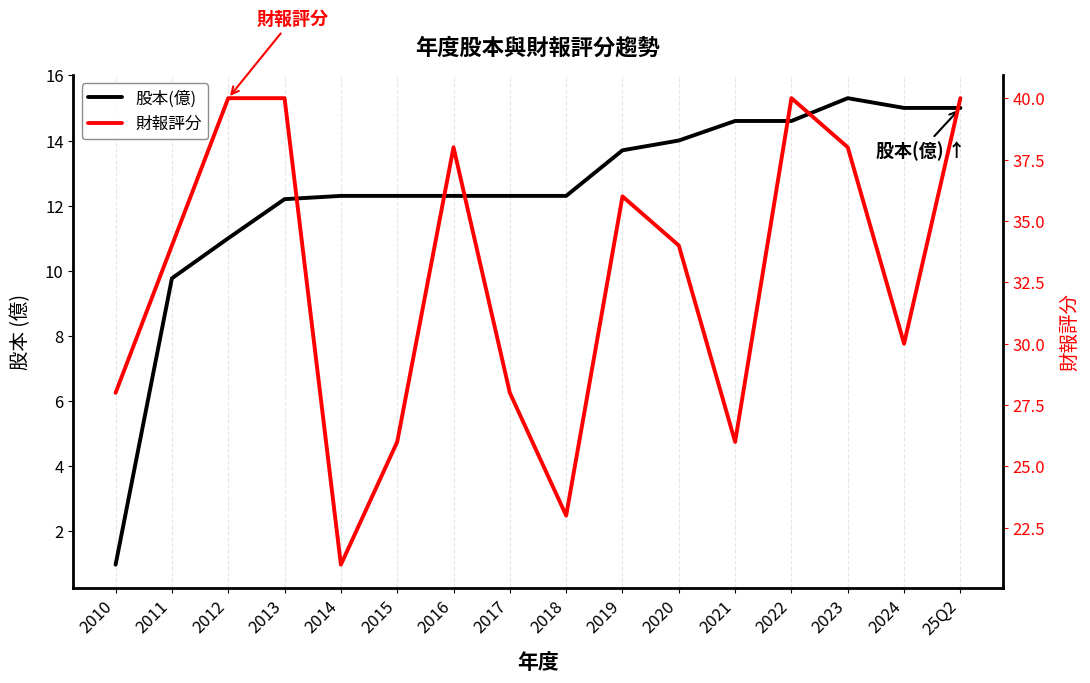

Which has a higher value, 2022 or 2016?

2022